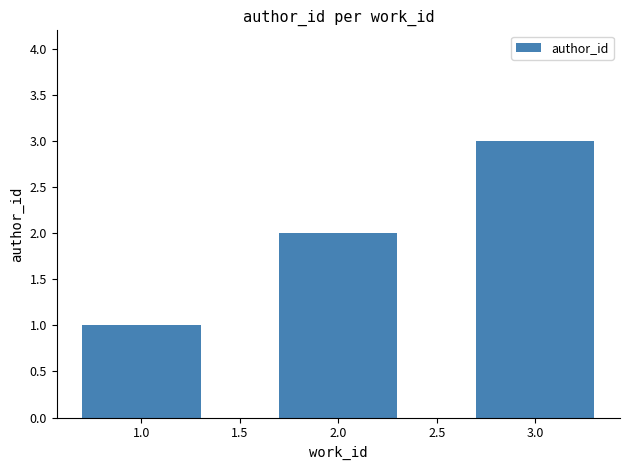

What is the label of the 1st bar from the left?

1.0